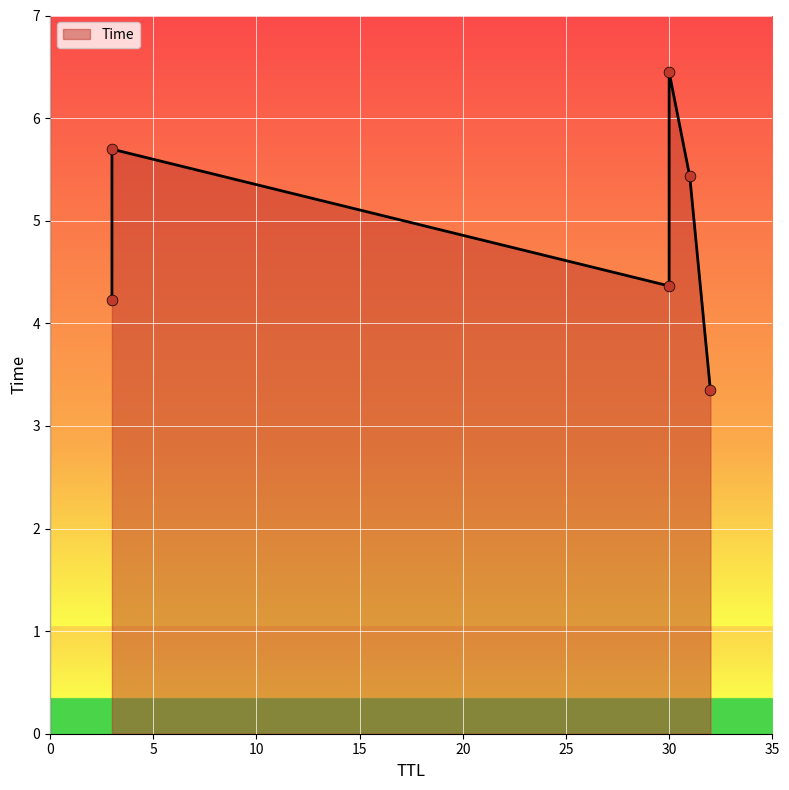

What is the ratio of the value at 31 to the value at 30?

1.2